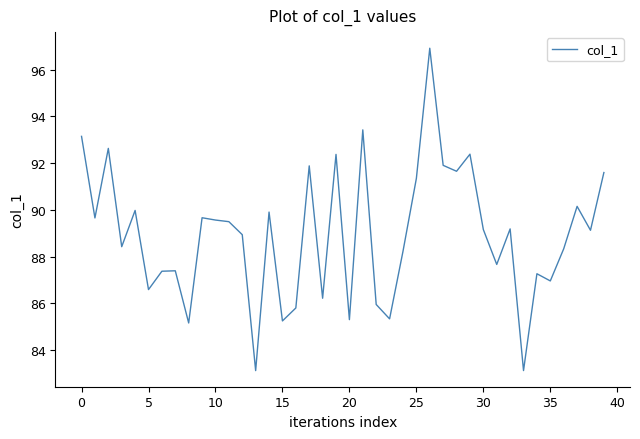

How many categories are shown in the chart?

40